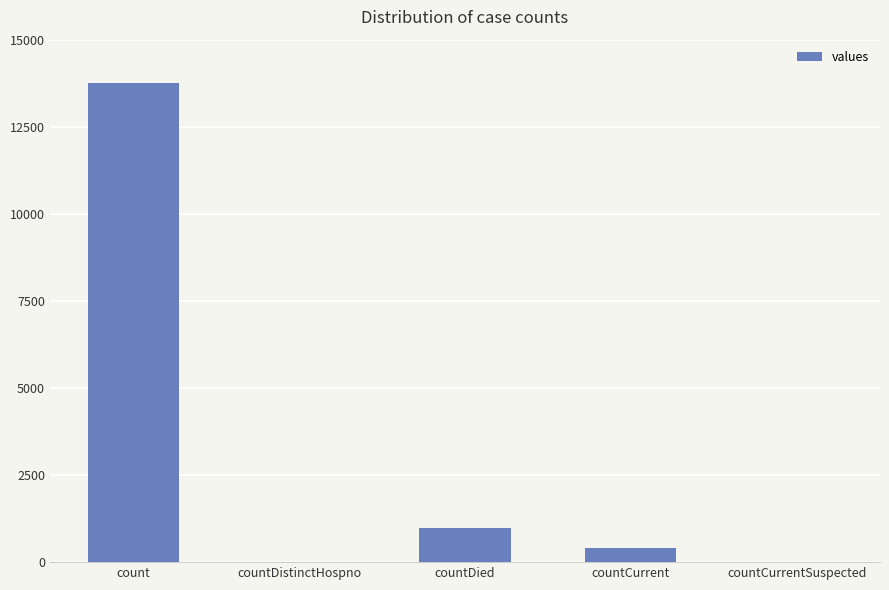

Where is the data nearest to the value 6873?

countDied